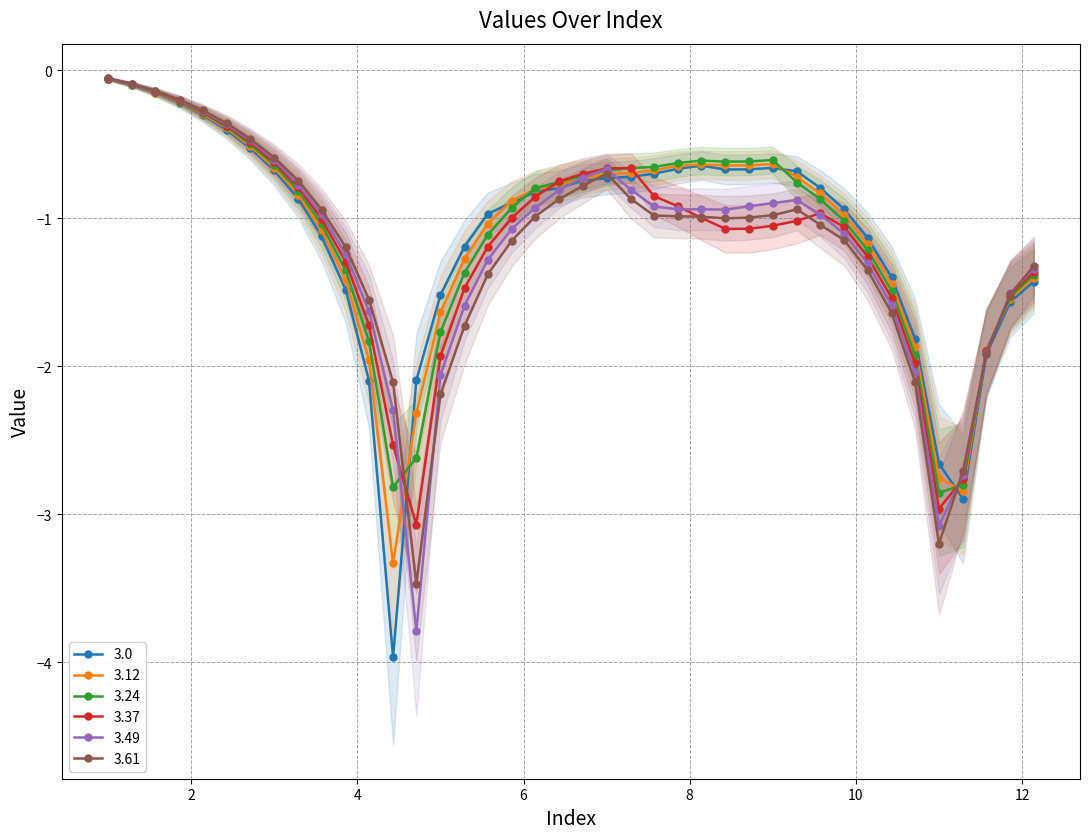

What is the average value of the 3.49 series?

-1.2